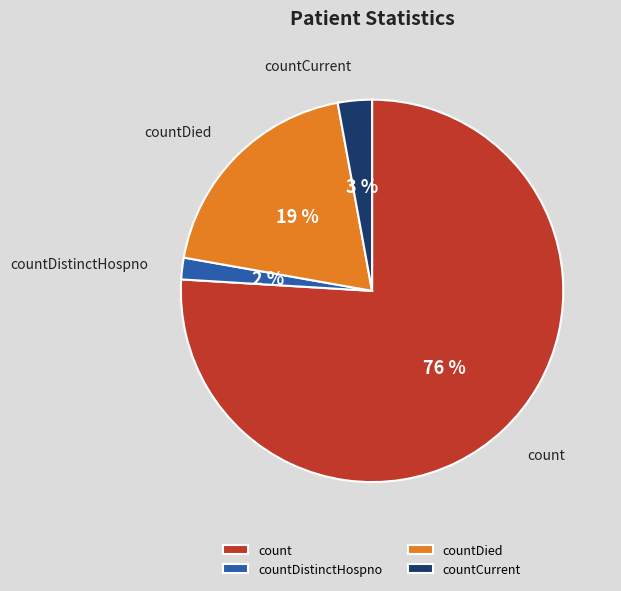

Which slice is the largest?

count